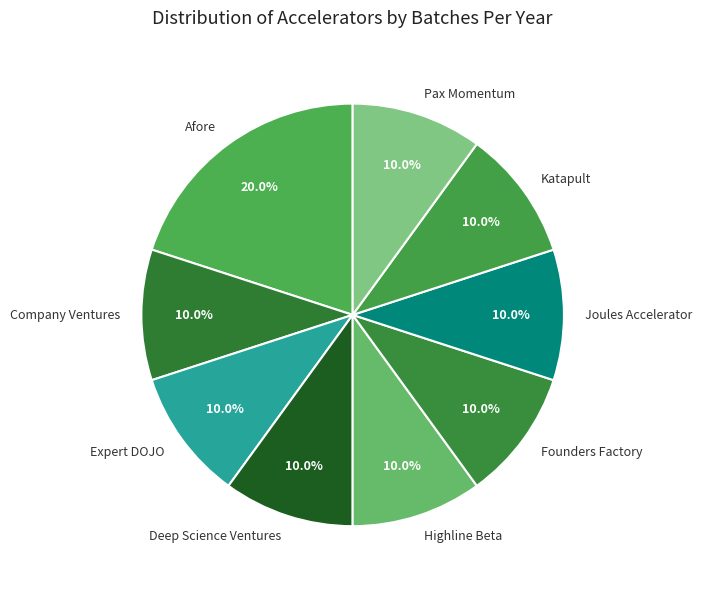

What percentage is the Company Ventures slice, to the nearest percent?

10%